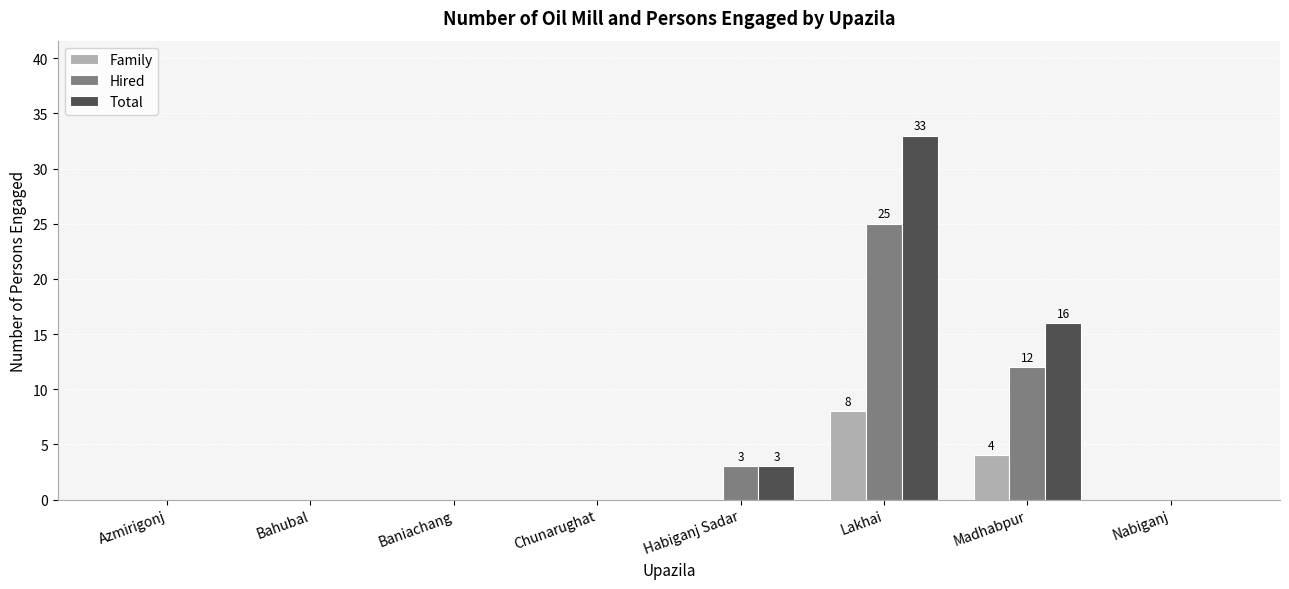

The value of Family at Azmirigonj is 0. True or false?

True